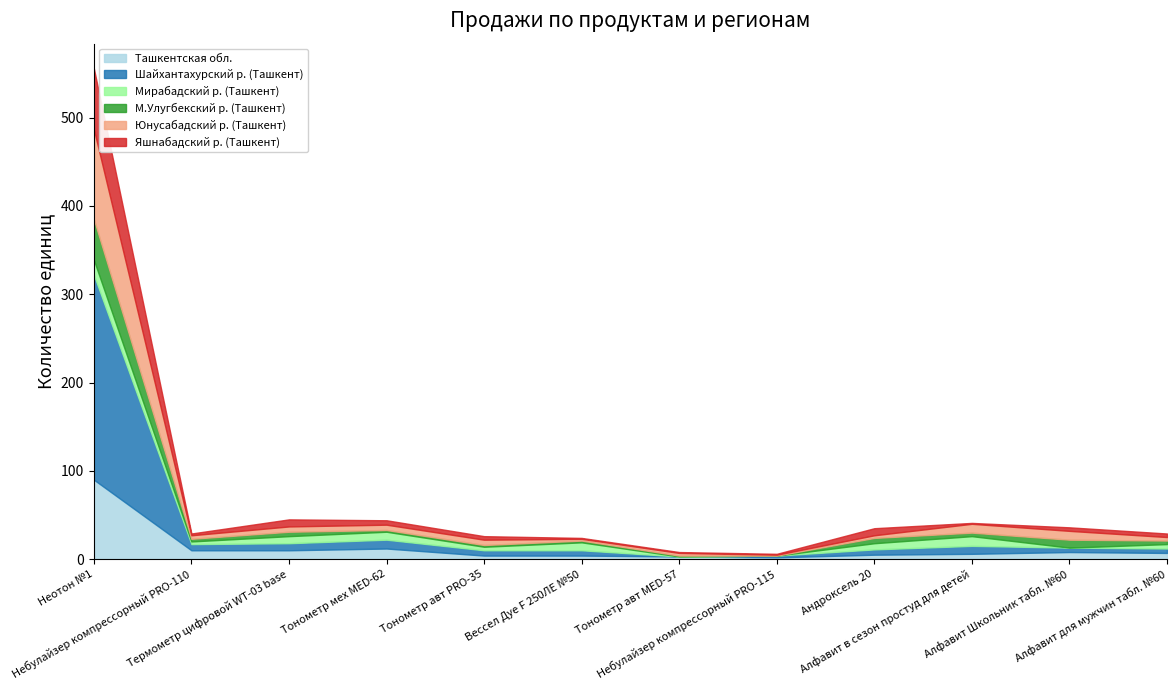

Does the chart display data point markers on the line(s)?

No